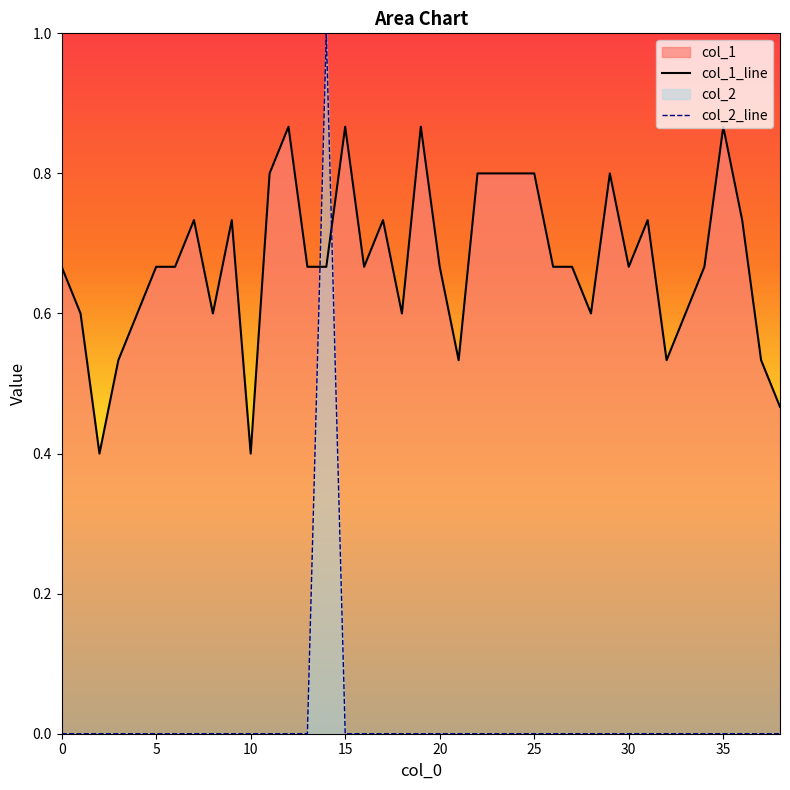

Which series has the widest spread of values?

col_2_line